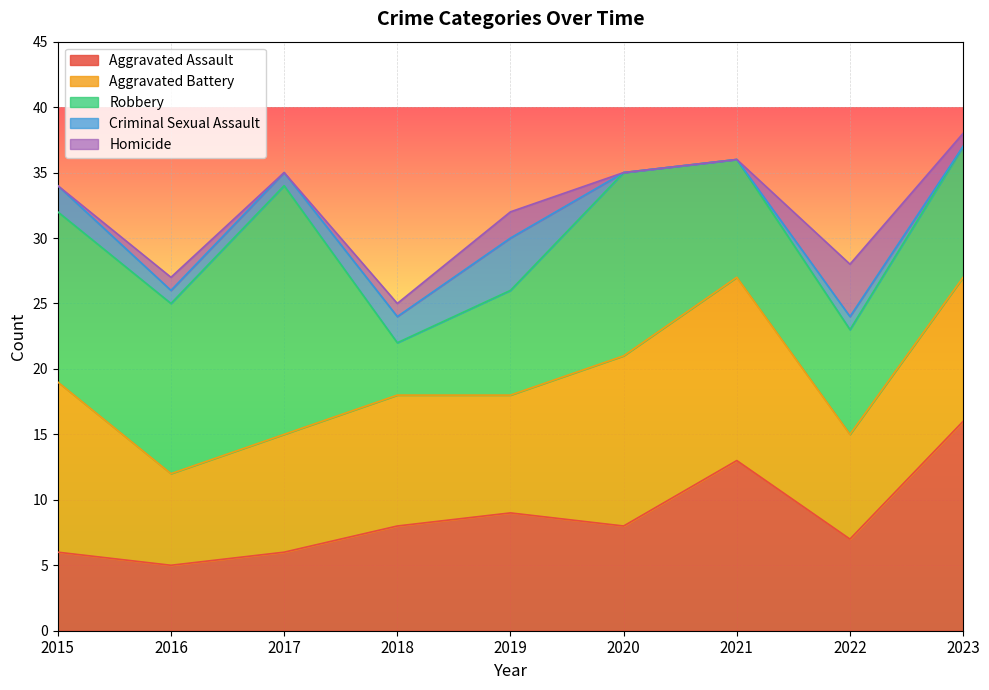

Rank the series at 2020 from lowest to highest value.

Criminal Sexual Assault, Homicide, Aggravated Assault, Aggravated Battery, Robbery